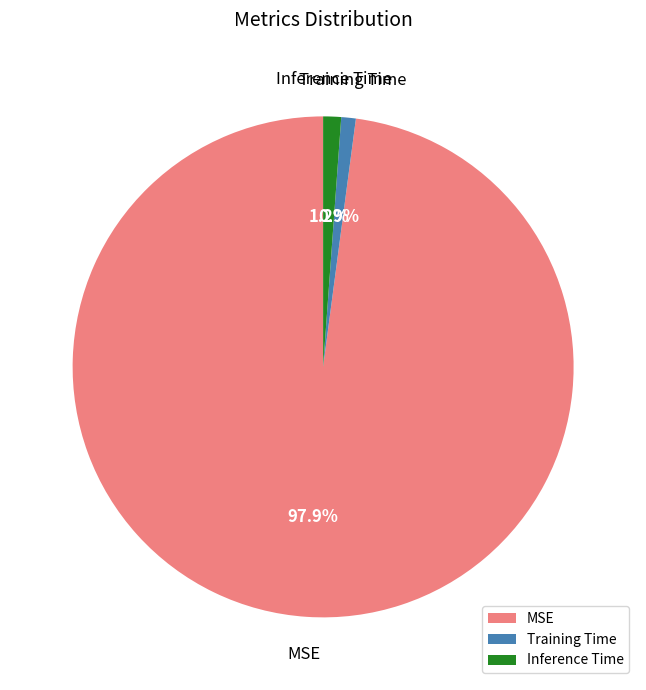

Is the sum of MSE and Inference Time greater than half?

Yes